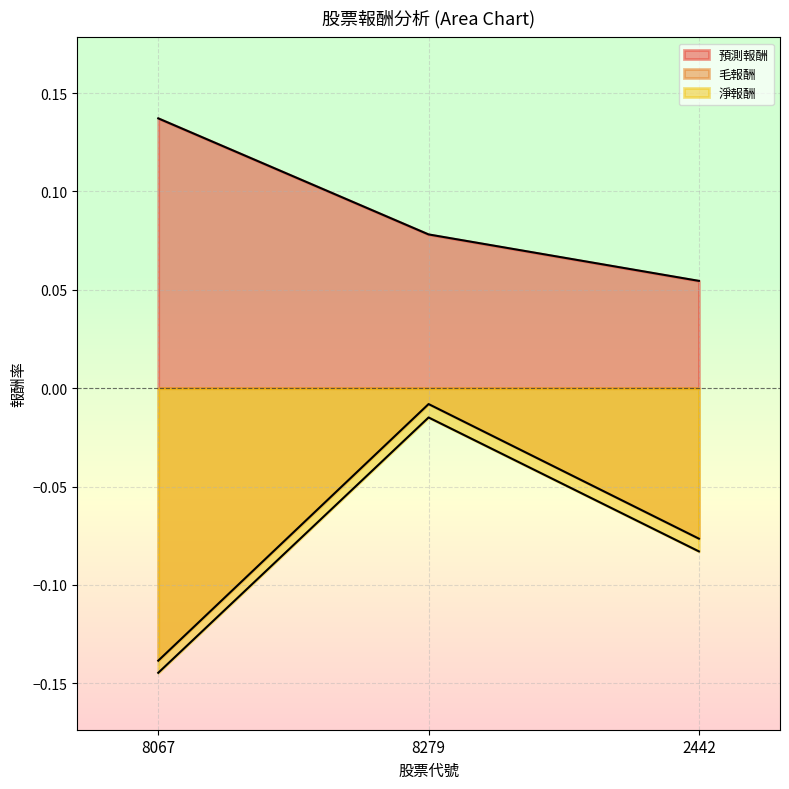

Between 8067 and 2442, which series saw the biggest shift?

預測報酬